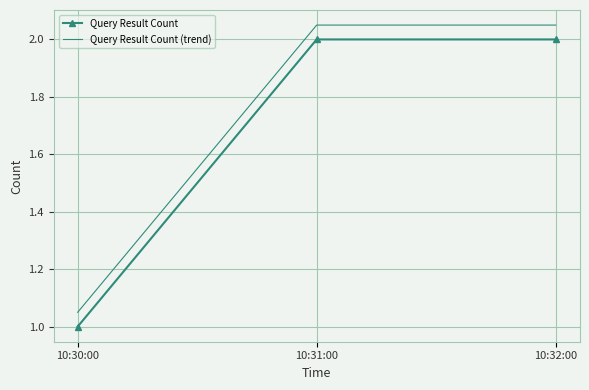

What is the smallest value displayed?

1.0